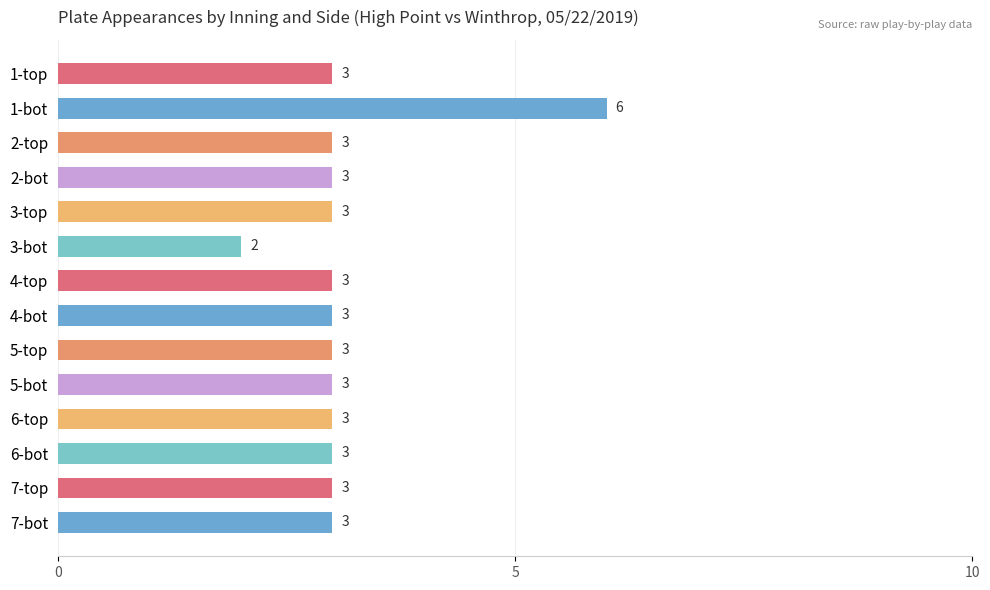

What is the label of the 14th bar from the bottom?

1-top